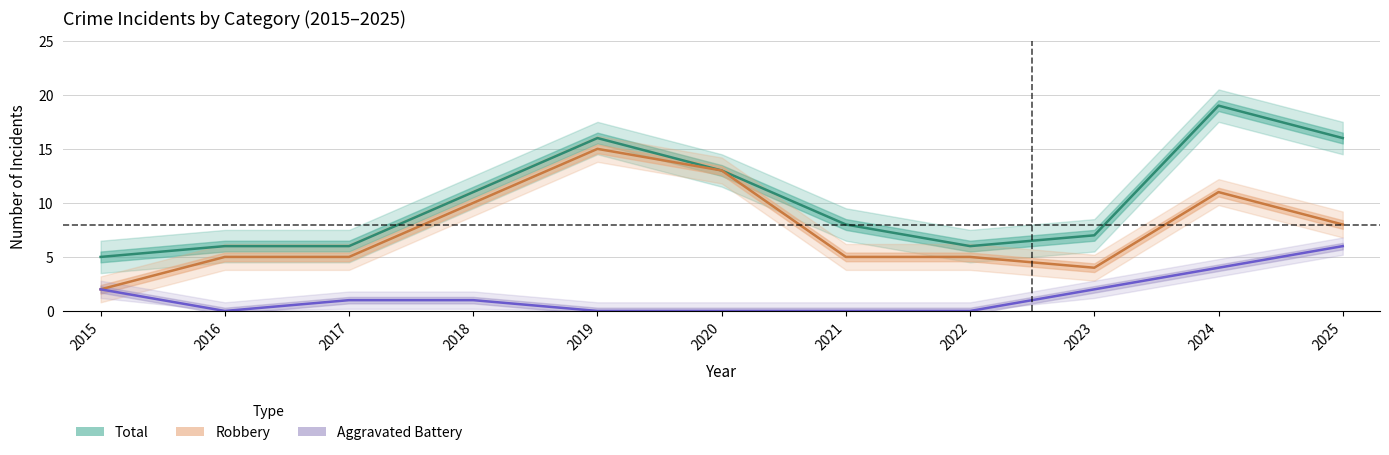

Does the chart display data point markers on the line(s)?

No